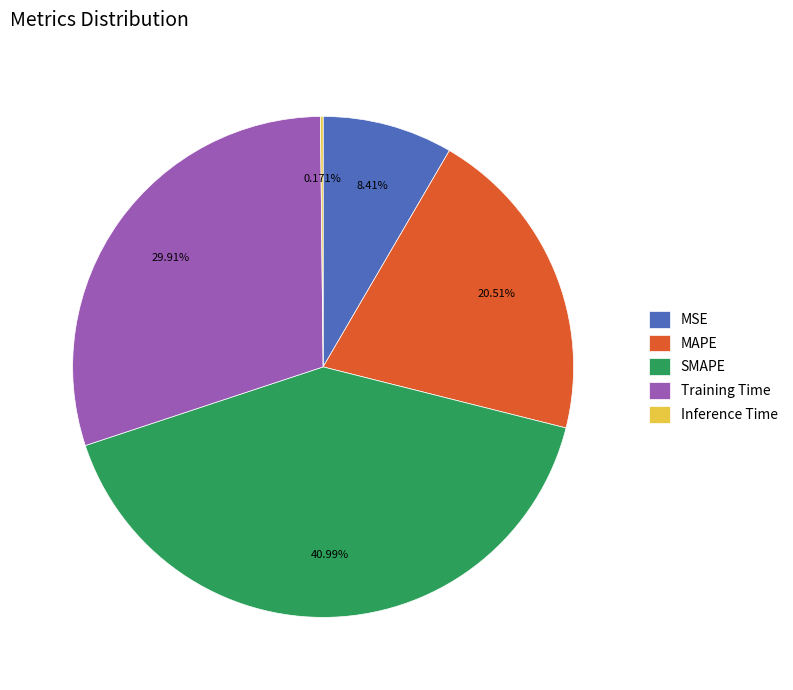

Between MSE and SMAPE, which is larger?

SMAPE